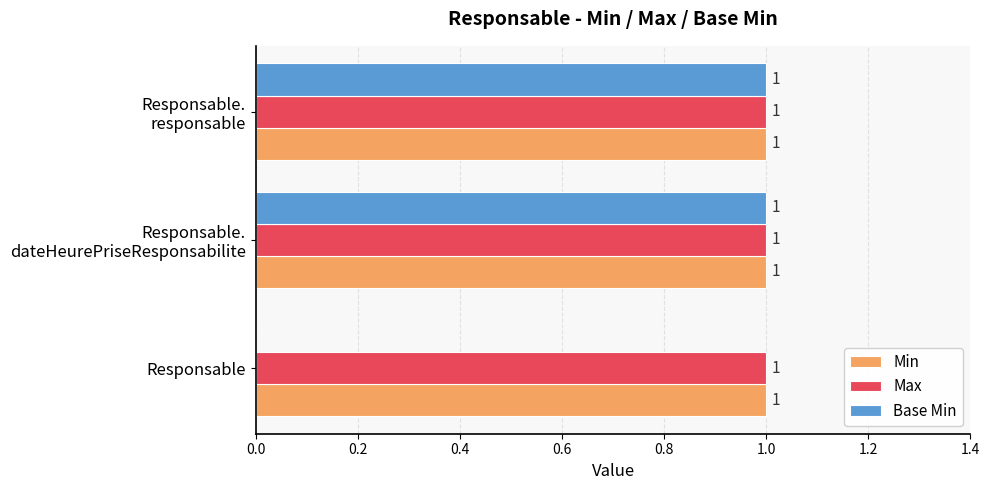

True or false: Max has a value of 0 at Responsable.

False